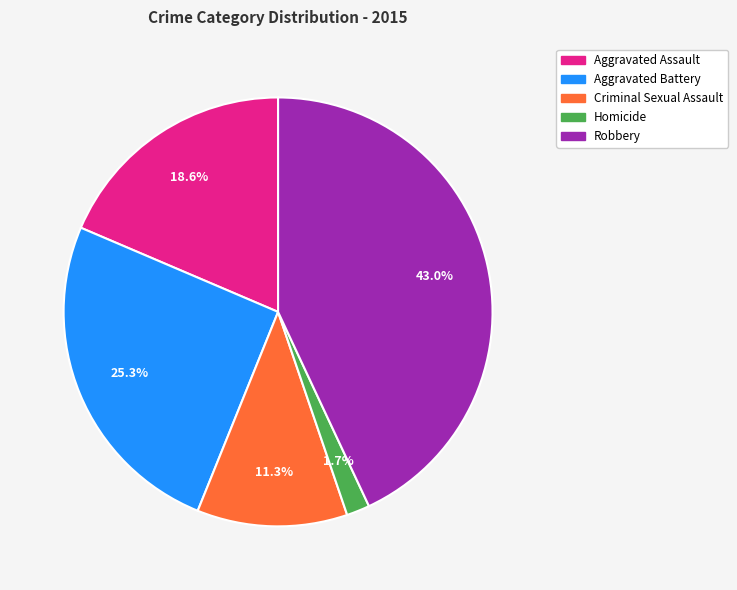

Combined, do Aggravated Battery and Aggravated Assault account for over 50%?

No